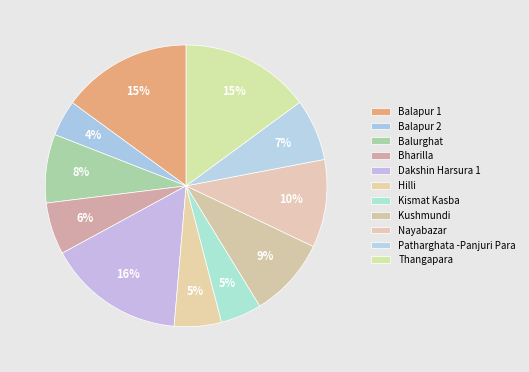

Is it true that Patharghata -Panjuri Para is 7% of the pie?

True